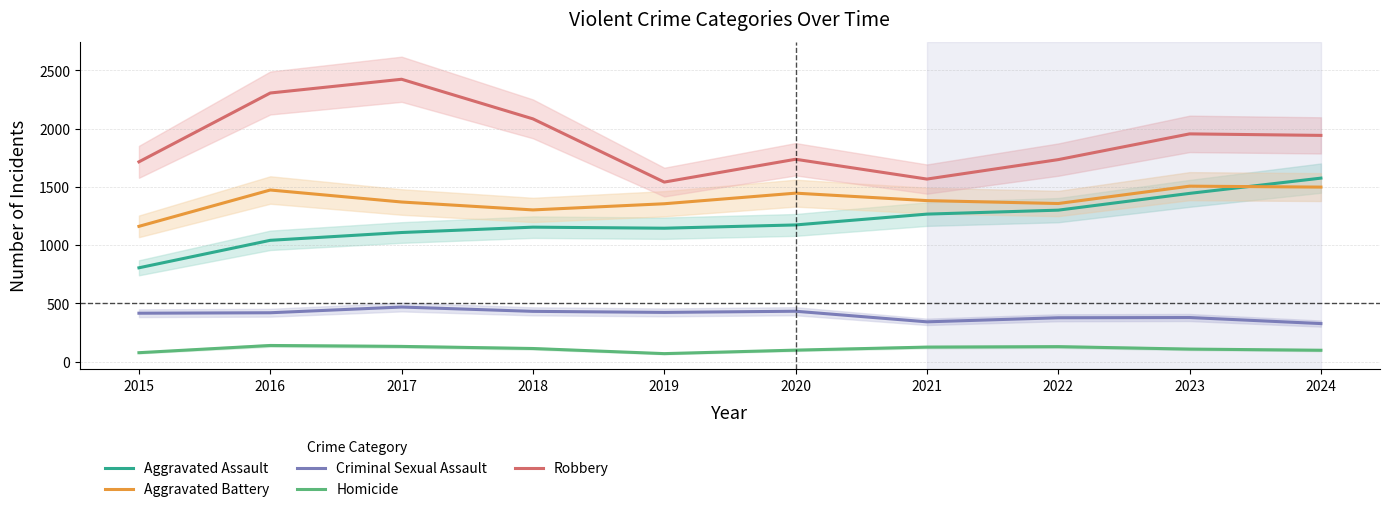

How many series are shown in this chart?

5